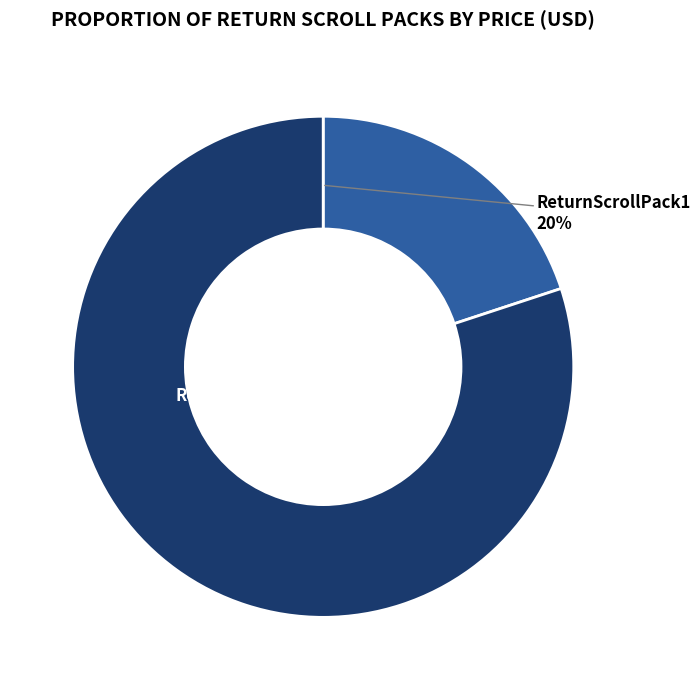

To the nearest percent, what percentage of the pie is ReturnScrollPack1?

20%